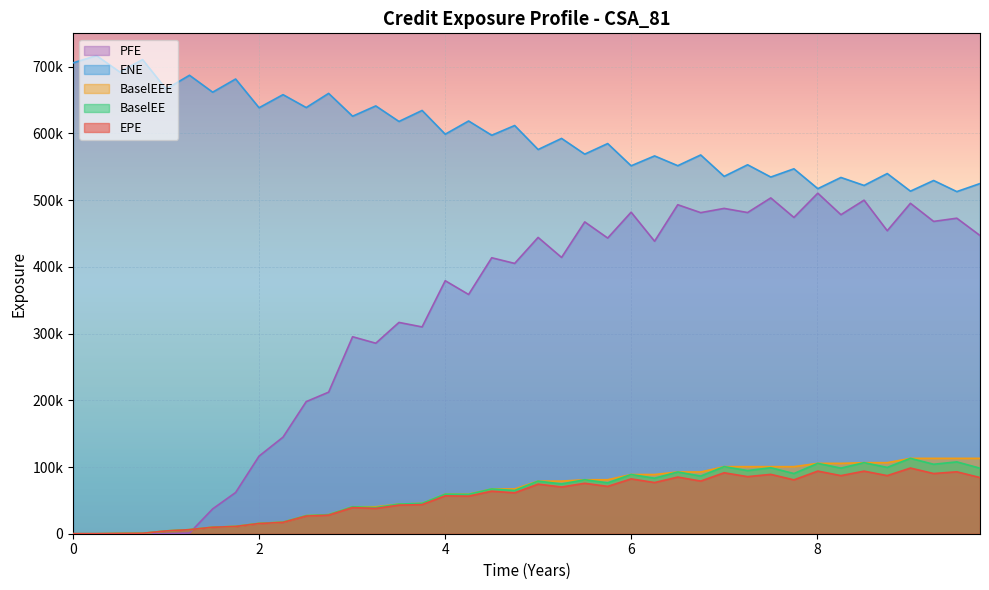

What is the difference between the maximum and minimum values in the ENE series?

203813.0